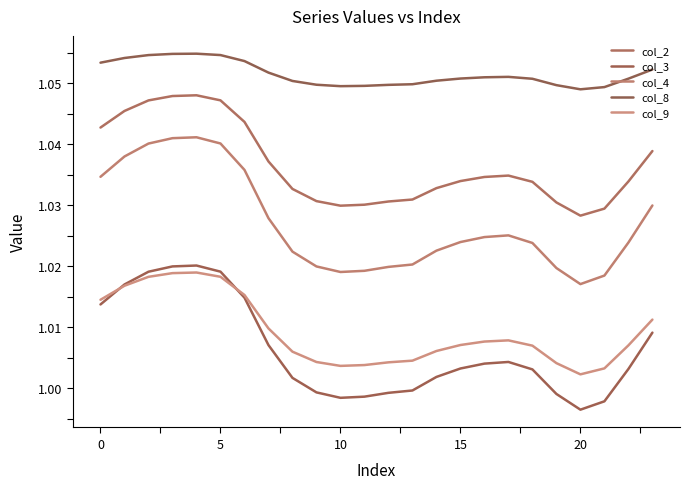

How many lines are shown in the chart?

5